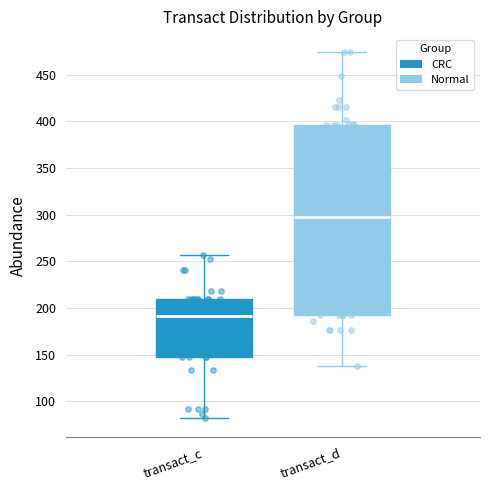

Reading left to right, read every box against the y-axis: the position of its median line, the range the box covers, and the ends of its whiskers. The values are not printed on the chart, so give them approximately, as read against the axis.

transact_c: median 190, box 150 to 210, whiskers 80 to 255
transact_d: median 300, box 190 to 395, whiskers 140 to 475